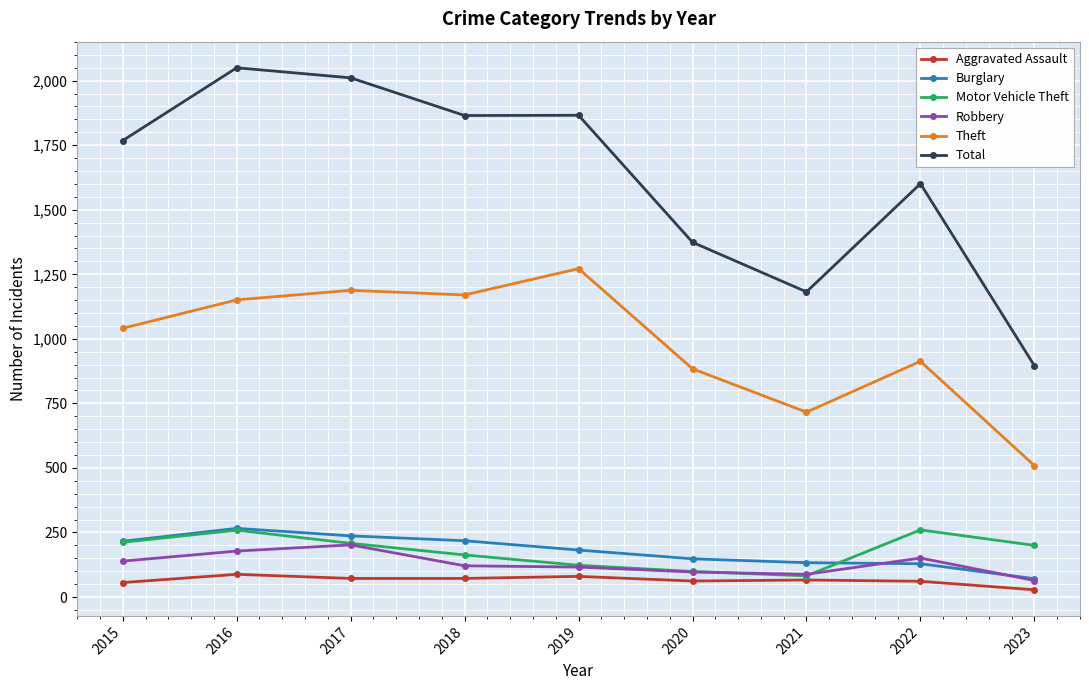

What is the difference between the maximum and minimum values in the Motor Vehicle Theft series?

178